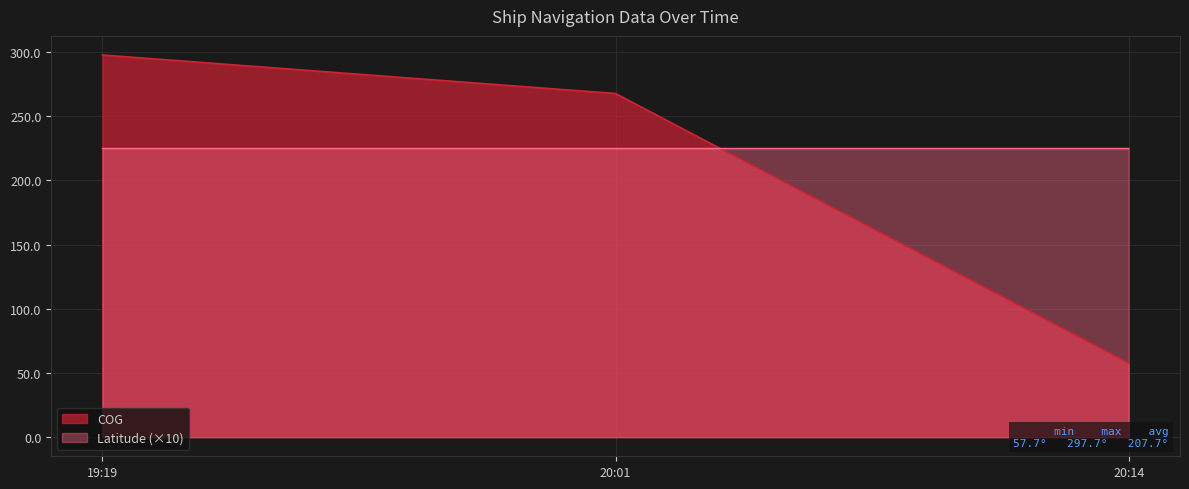

The Latitude (×10) series shows 381.0 at 19:19. True or false?

False